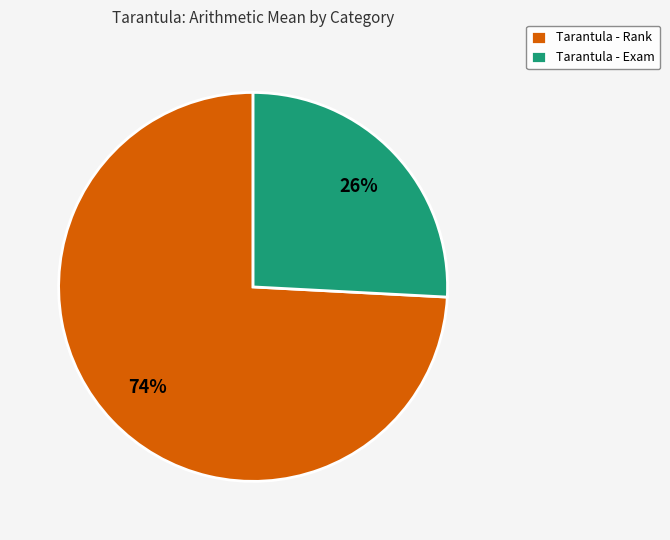

How many segments does this pie chart have?

2